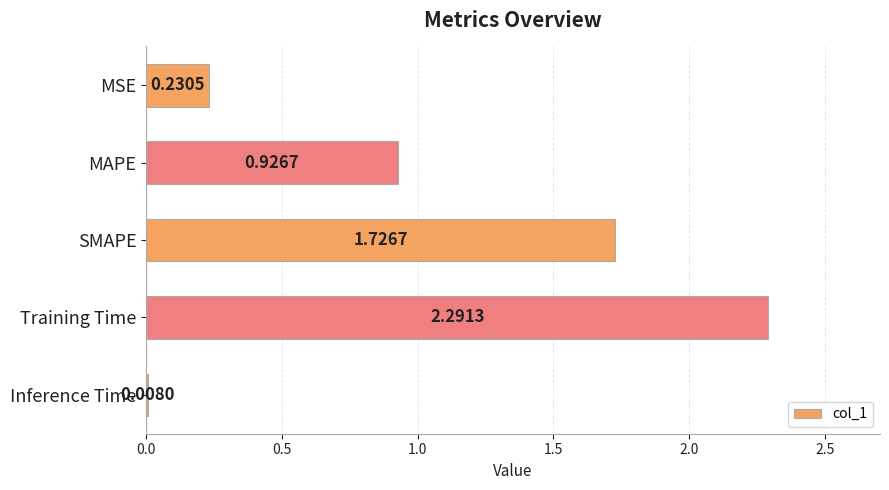

Are the bars horizontal?

Yes